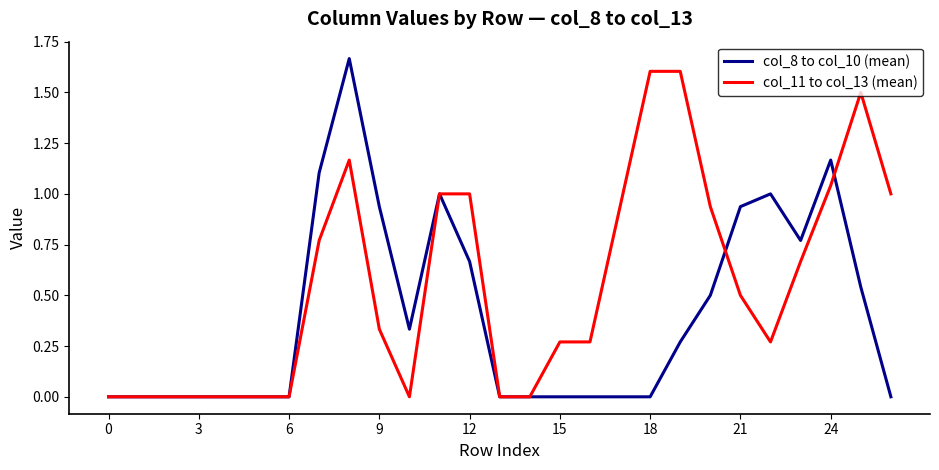

What is the highest value of the col_11 to col_13 (mean) series?

1.6